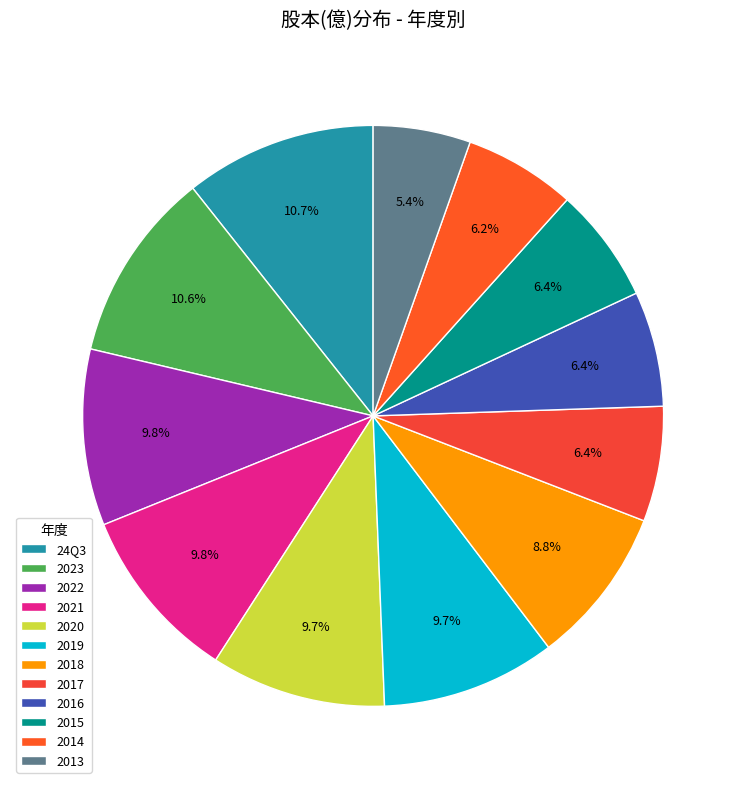

What is the largest slice in the pie chart?

24Q3